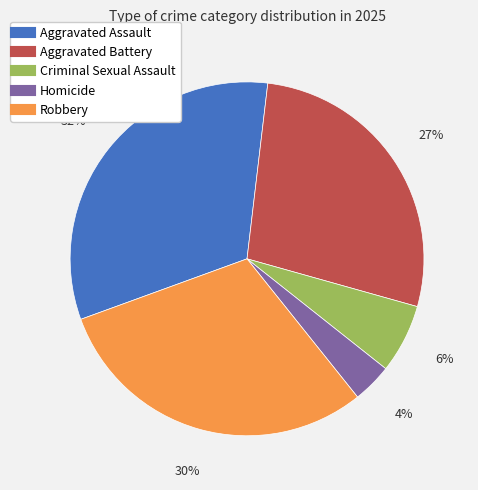

Which category has the smallest portion of the pie?

Homicide